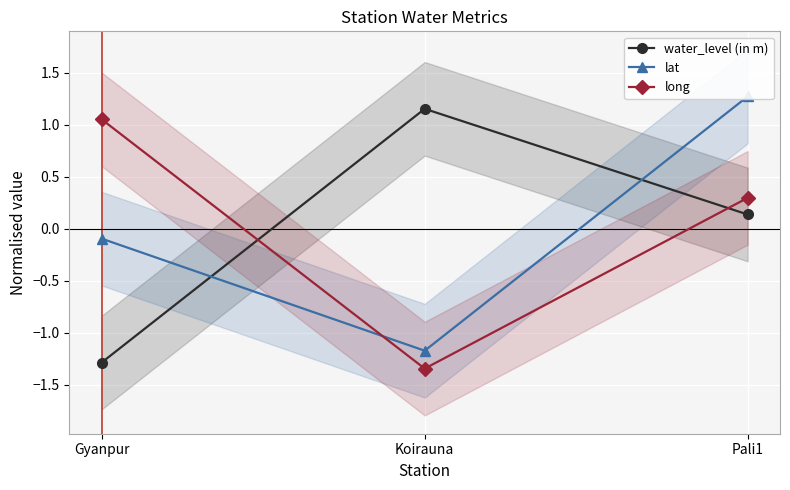

What position from the right is Pali1?

1